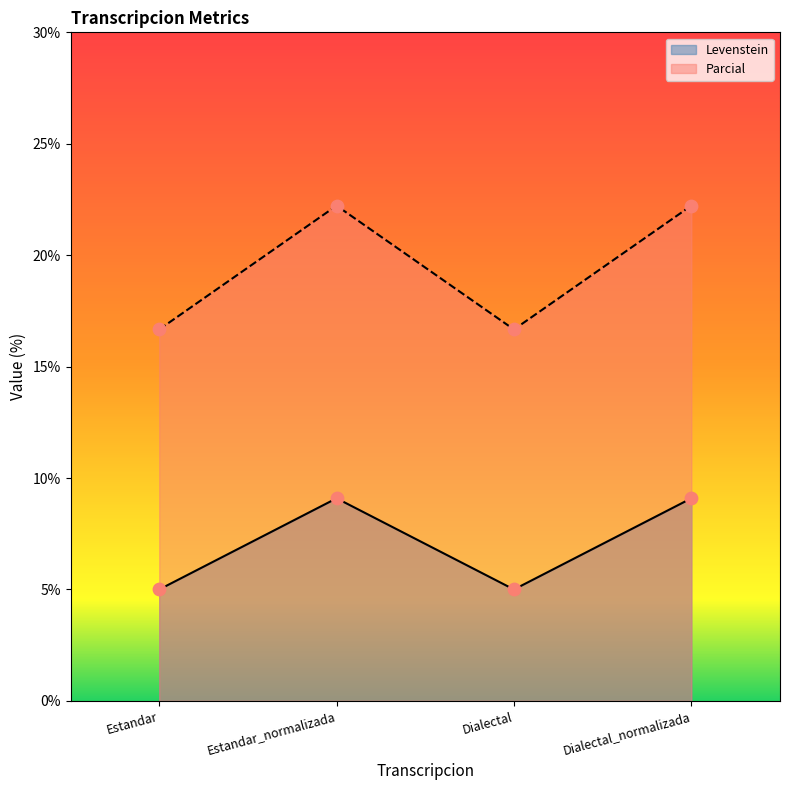

Which series contains the highest Y value?

Parcial